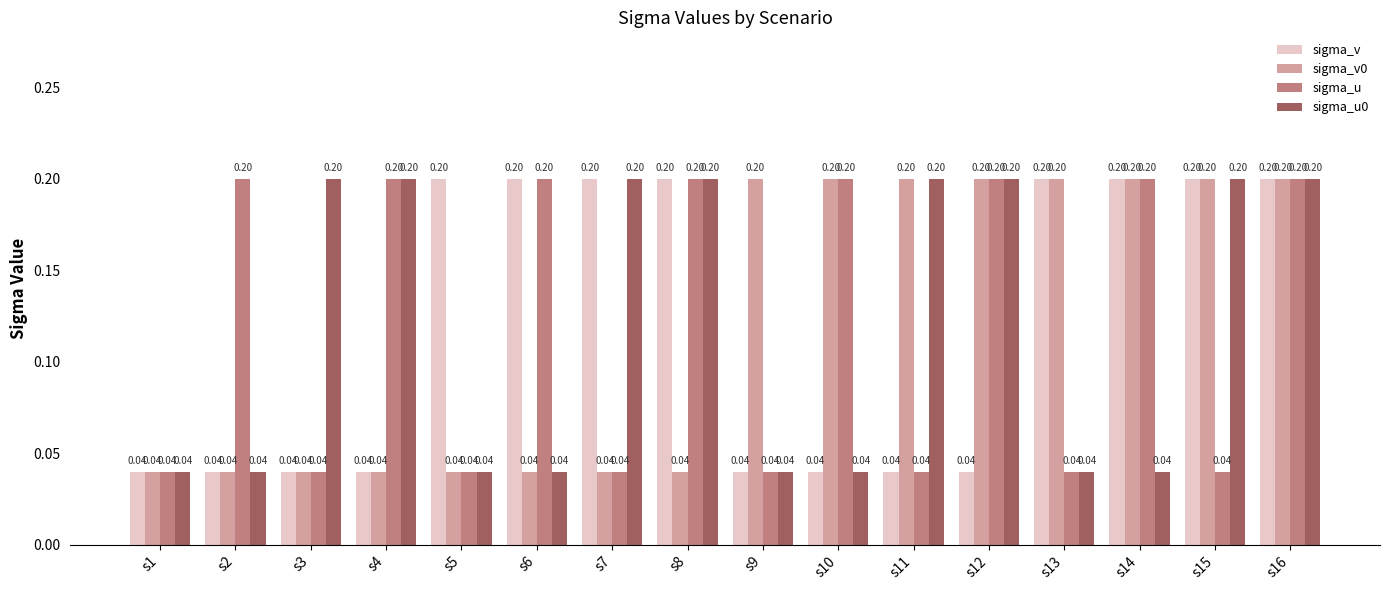

Count the number of categories in the chart.

16